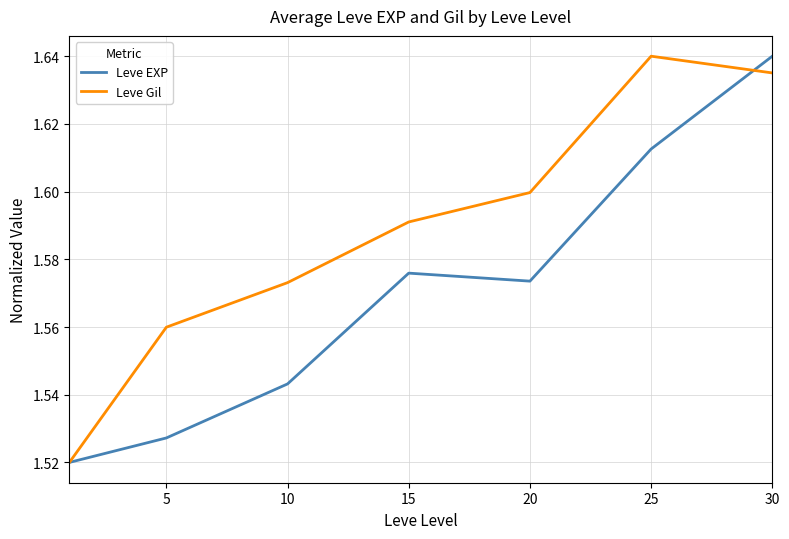

Rank the series by their average value, from highest to lowest.

Leve Gil, Leve EXP